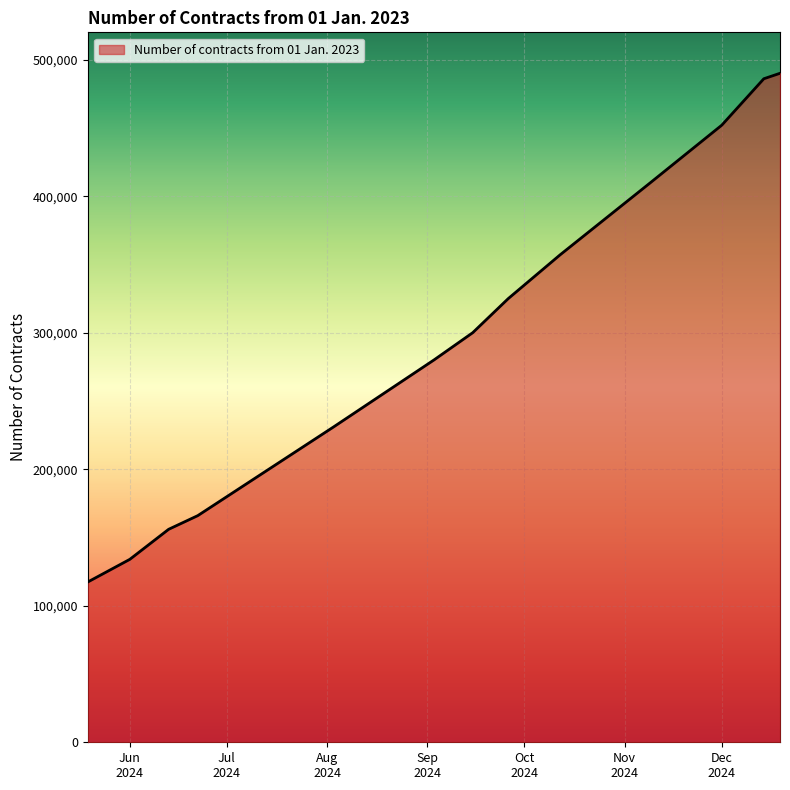

How many values are below 300000?

6